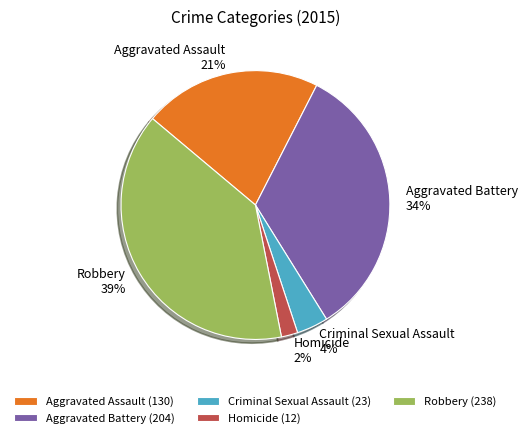

The Criminal Sexual Assault slice represents 4% of the pie. True or false?

True